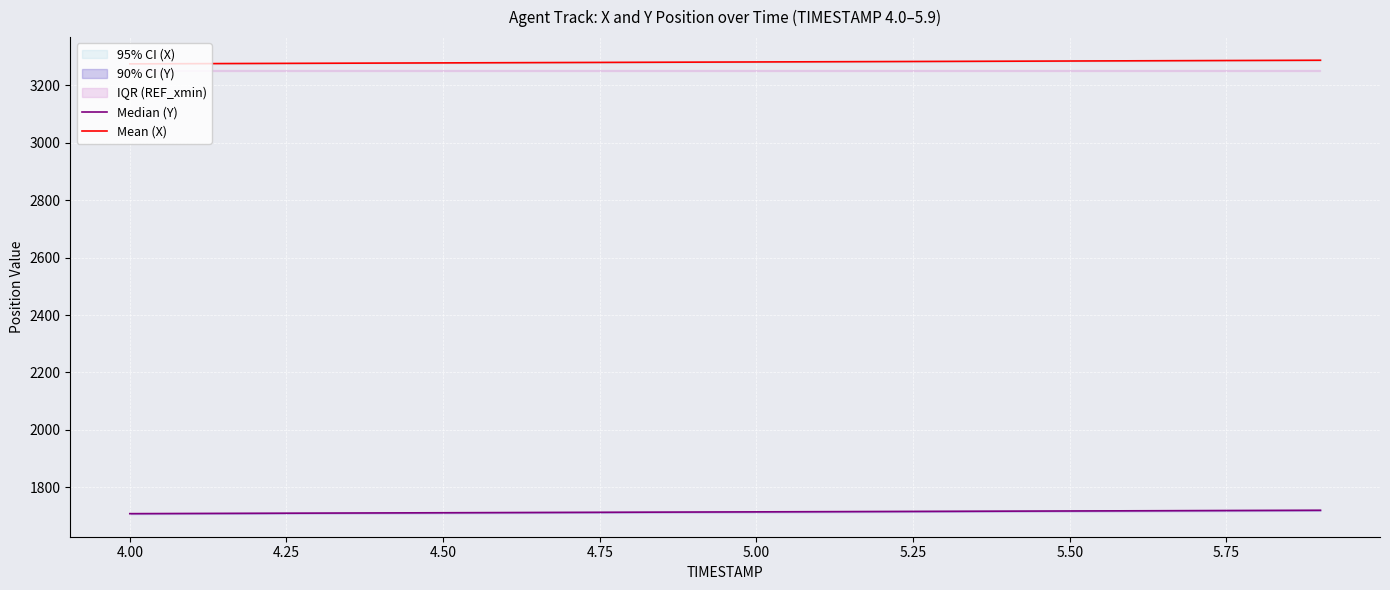

True or false: Median (Y) and Mean (X) intersect in this chart.

False